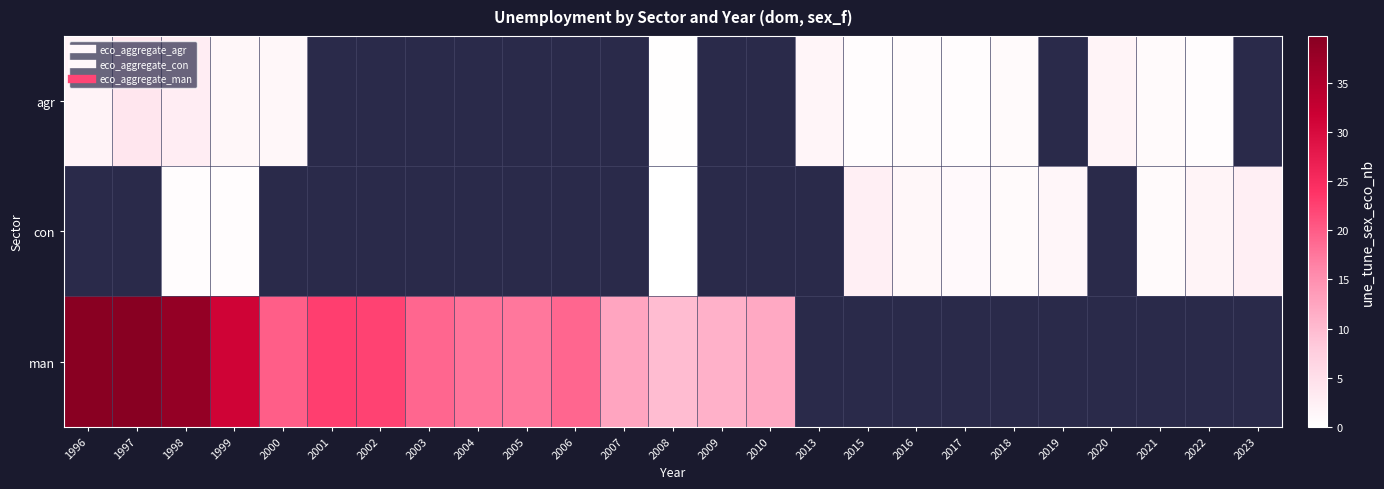

Between 2018 and 2013, which is larger?

2013